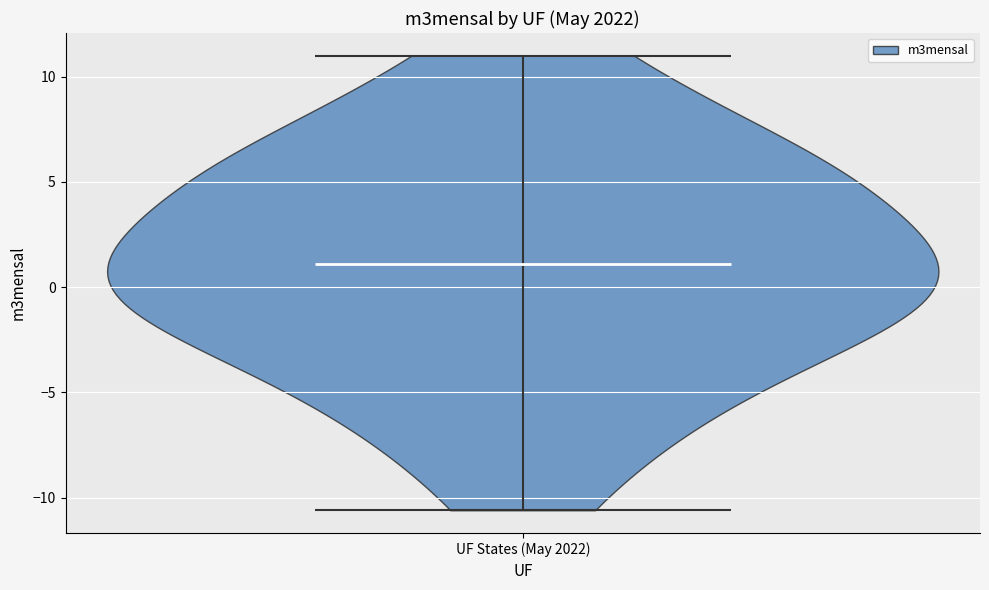

Read this violin plot against the y-axis: where its median line is, and the lowest and highest points the violin reaches. The values are not printed on the chart, so give them approximately, as read against the axis.

median line 1.0, lowest point -10.5, highest point 11.0